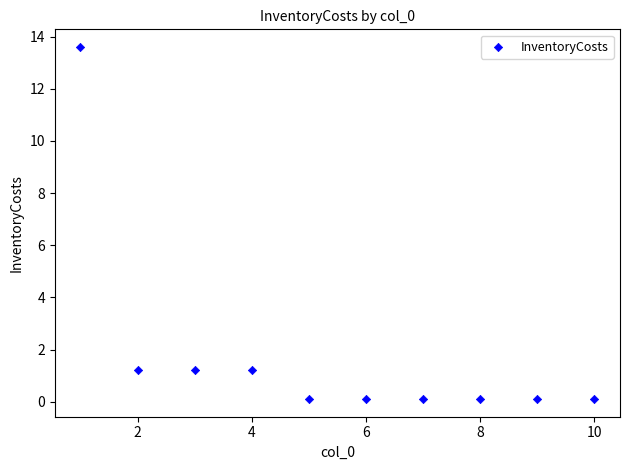

What is the average Y value?

1.8